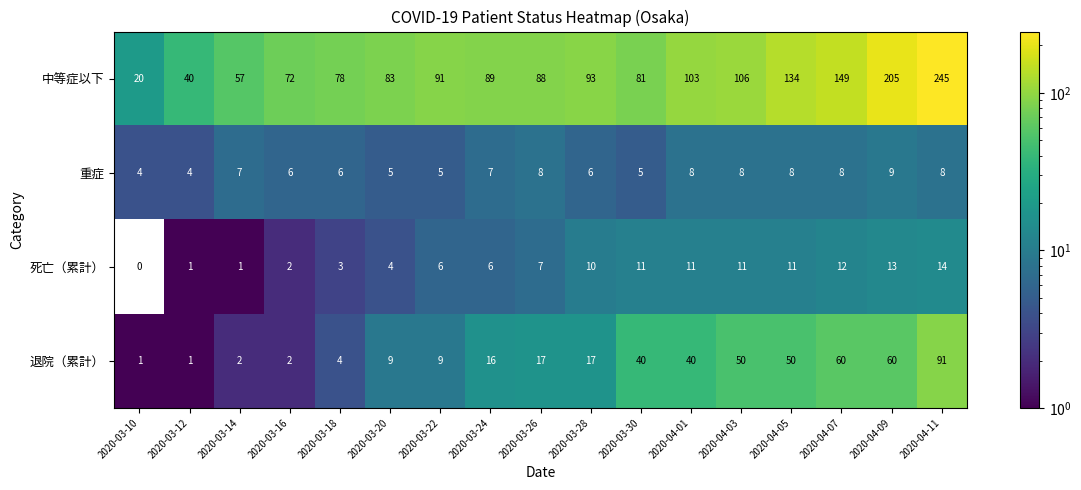

How many values in 死亡（累計） are above zero?

16